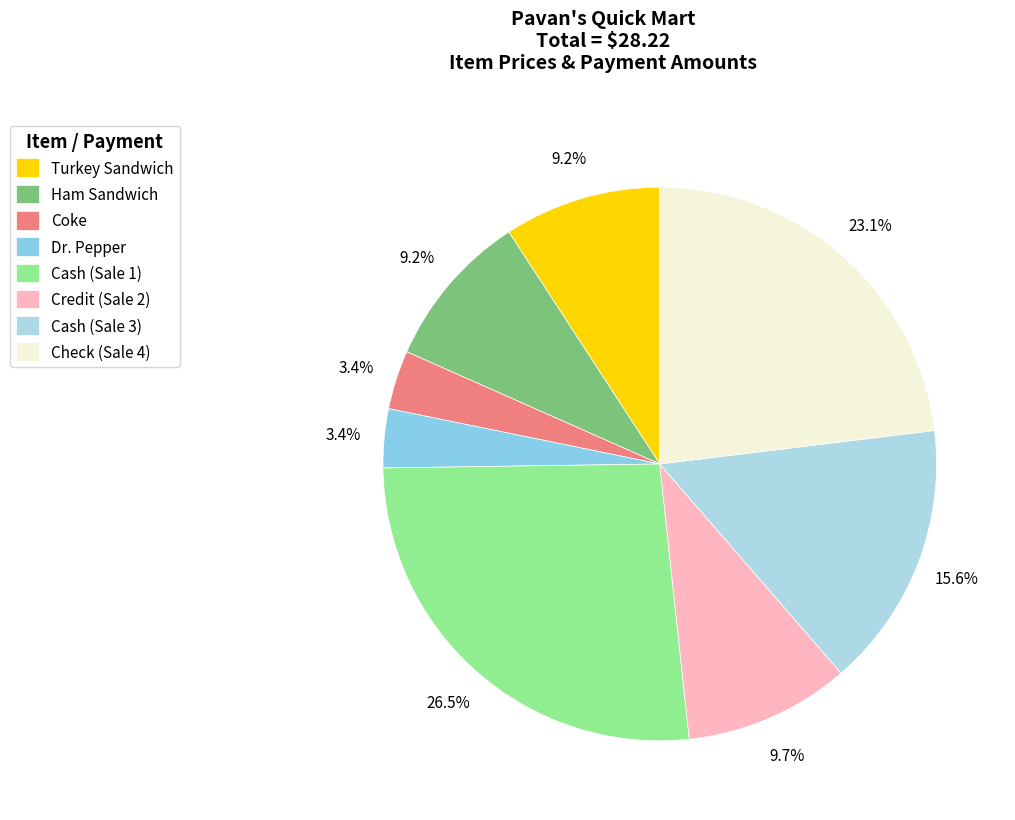

How many slices are in this pie chart?

8